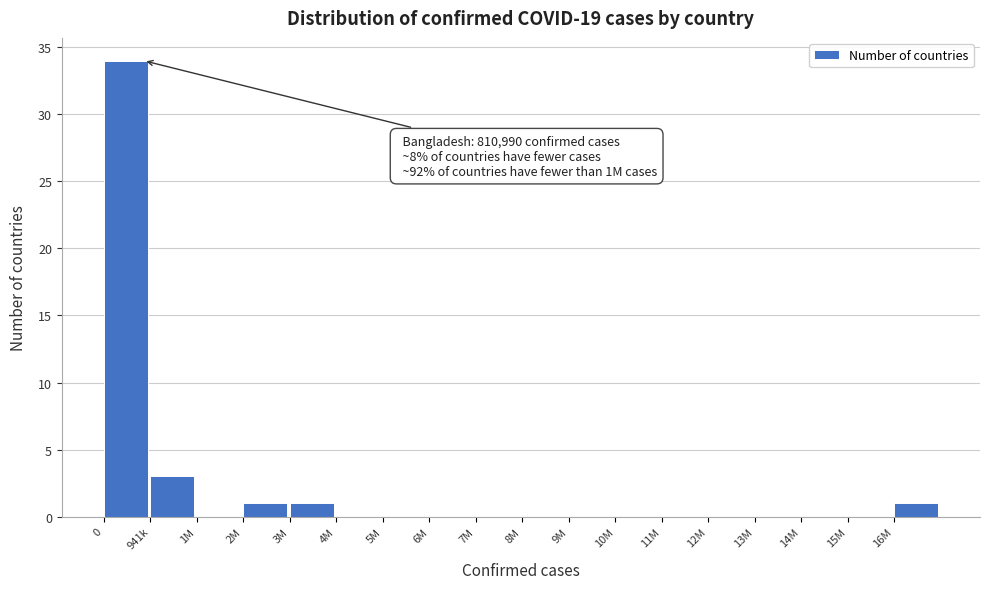

Reading left to right, transcribe all the data shown in this chart.

0=34	941k=3	1M=0	2M=1	3M=1	4M=0	5M=0	6M=0	7M=0	8M=0	9M=0	10M=0	11M=0	12M=0	13M=0	14M=0	15M=0	16M=1